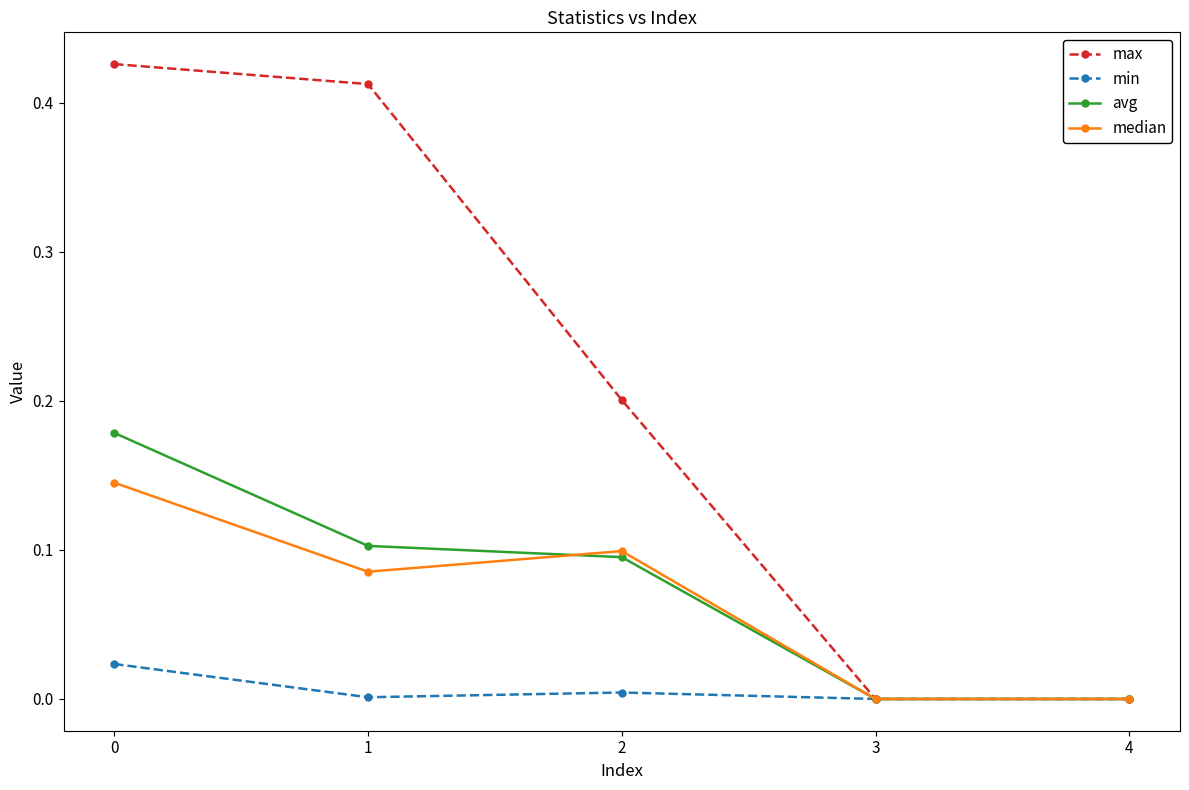

The max series shows 0.1 at 0. True or false?

False